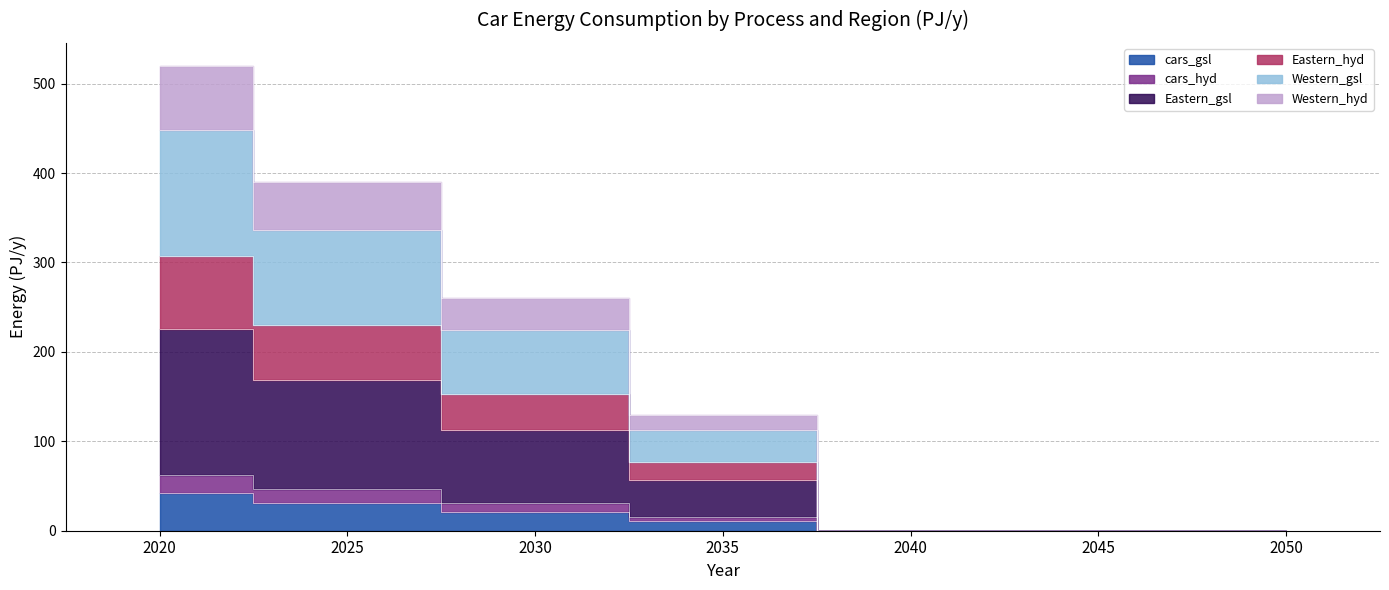

How many series are shown in this chart?

6